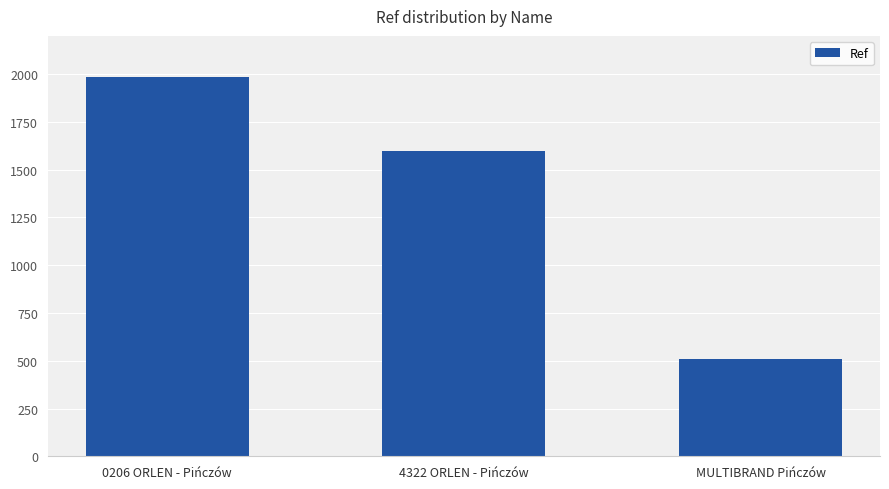

At which label does the data first exceed 1597?

0206 ORLEN - Pińczów